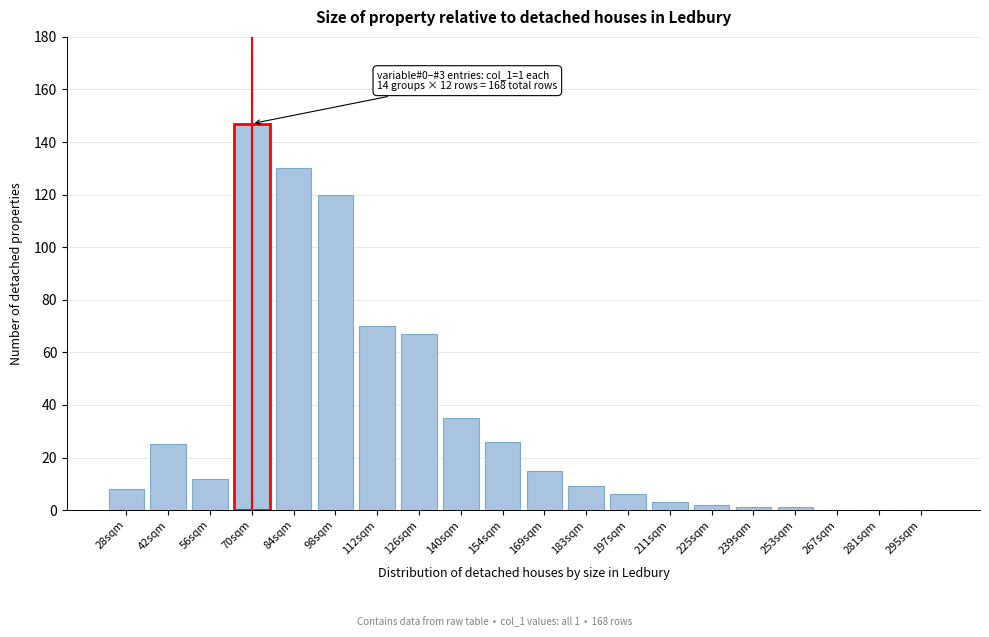

Reading right to left, transcribe all the data shown in this chart.

295sqm=0	281sqm=0	267sqm=0	253sqm=1	239sqm=1	225sqm=2	211sqm=3	197sqm=6	183sqm=9	169sqm=15	154sqm=26	140sqm=35	126sqm=67	112sqm=70	98sqm=120	84sqm=130	70sqm=147	56sqm=12	42sqm=25	28sqm=8